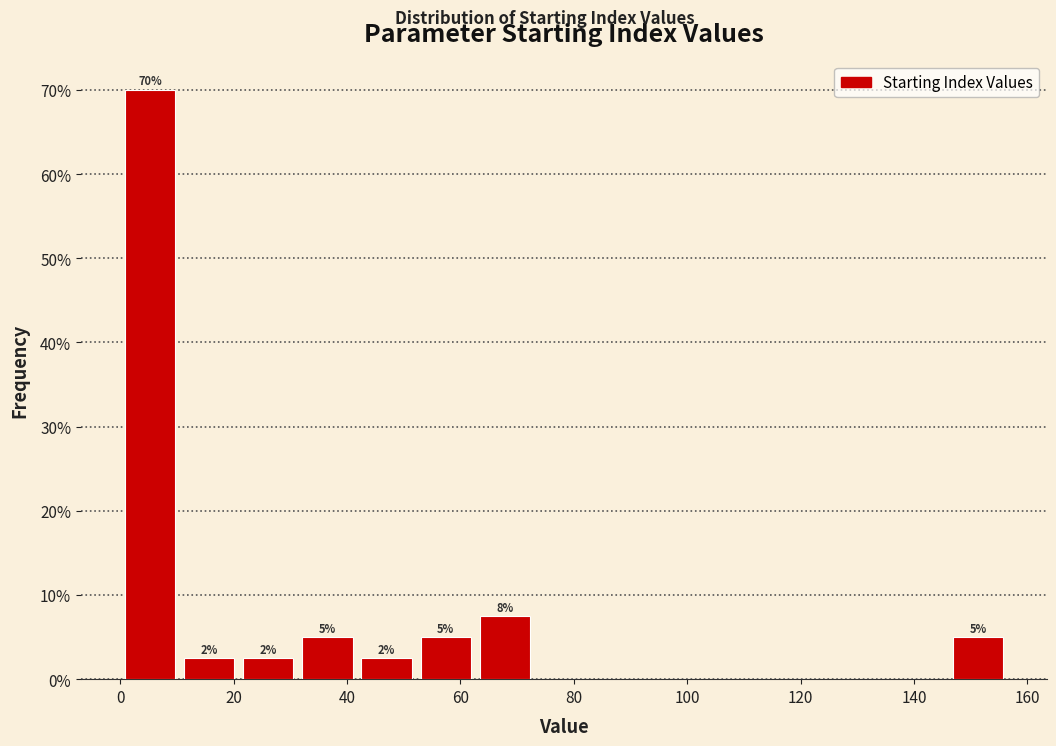

Over which range of the x-axis is the bar tallest?

0 to 10